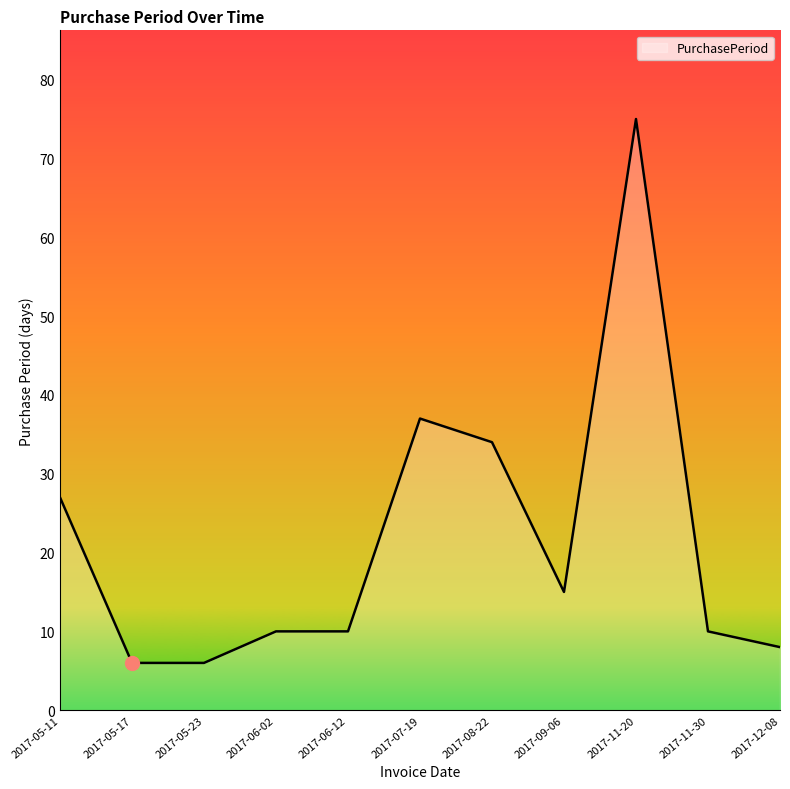

Reading left to right, list all the values displayed in this chart.

27	6	6	10	10	37	34	15	75	10	8